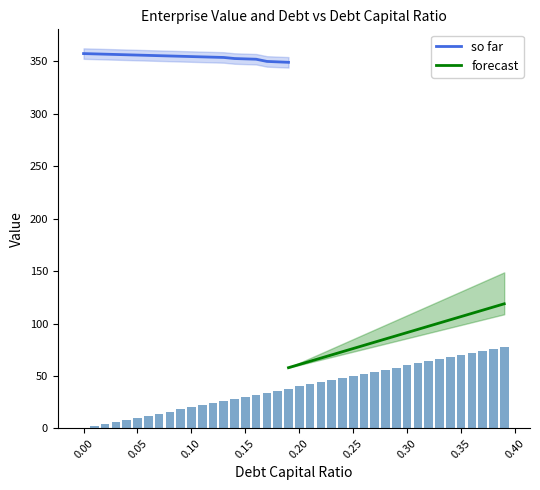

What is the highest value of the so far series?

357.4